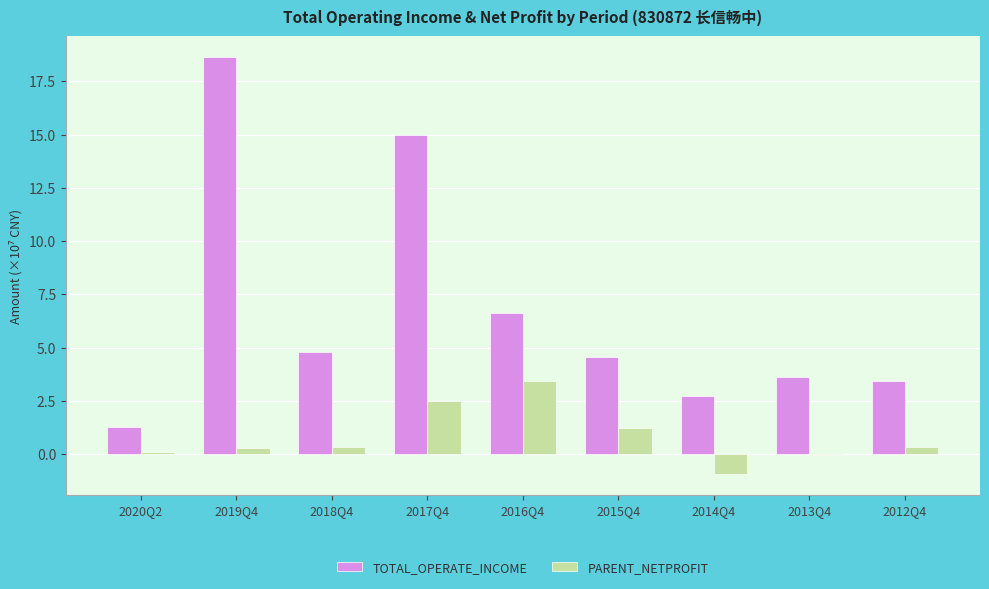

What is the maximum value for PARENT_NETPROFIT?

3.4